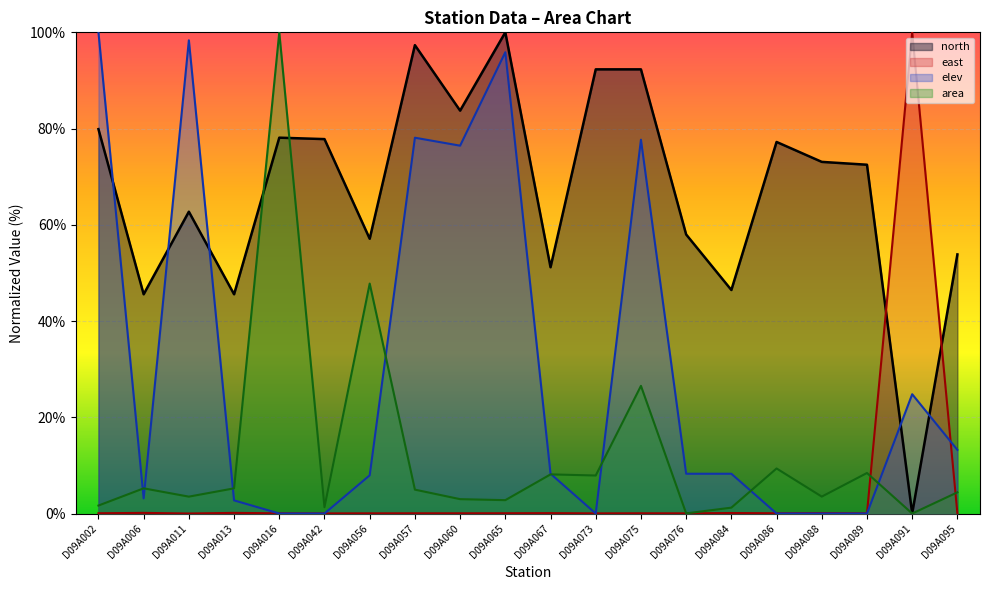

How many interior local valleys does the east series have?

7